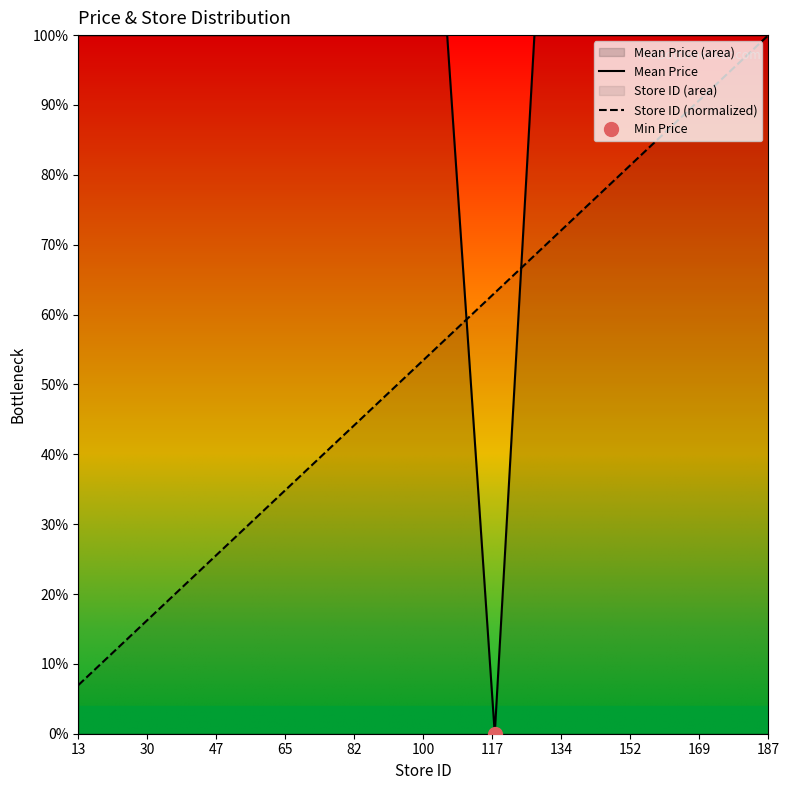

Which series has the largest total across all categories?

Mean Price